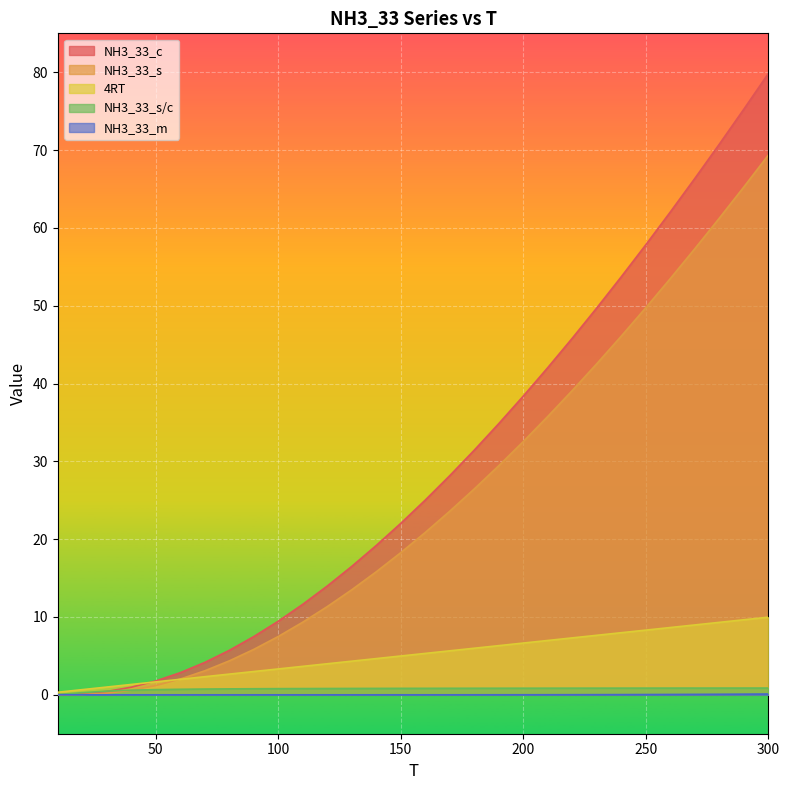

Reading left to right, extract all data points from this chart.

4RT: 0.3	0.7	1.0	1.3	1.7	2.0	2.3	2.7	3.0	3.3	3.7	4.0	4.3	4.7	5.0	5.3	5.7	6.0	6.3	6.7	7.0	7.3	7.6	8.0	8.3	8.6	9.0	9.3	9.6	10.0
NH3_33_c: 0.0	0.1	0.4	1.0	1.8	2.8	4.2	5.7	7.5	9.5	11.6	14.0	16.5	19.2	22.0	25.0	28.2	31.5	34.9	38.4	42.1	45.8	49.7	53.7	57.8	62.1	66.4	70.8	75.3	79.9
NH3_33_s: 0.0	0.0	0.2	0.6	1.2	2.0	3.1	4.4	5.8	7.5	9.3	11.3	13.5	15.8	18.3	20.9	23.6	26.5	29.5	32.6	35.8	39.1	42.6	46.1	49.8	53.5	57.3	61.3	65.3	69.4
NH3_33_m: 0.0	0.0	0.0	0.0	0.0	0.0	0.0	0.0	0.0	0.0	0.0	0.0	0.0	0.0	0.0	0.0	0.0	0.0	0.0	0.0	0.0	0.0	0.0	0.0	0.0	0.0	0.1	0.1	0.1	0.1
NH3_33_s/c: 0.0	0.3	0.5	0.6	0.7	0.7	0.7	0.8	0.8	0.8	0.8	0.8	0.8	0.8	0.8	0.8	0.8	0.8	0.8	0.8	0.9	0.9	0.9	0.9	0.9	0.9	0.9	0.9	0.9	0.9